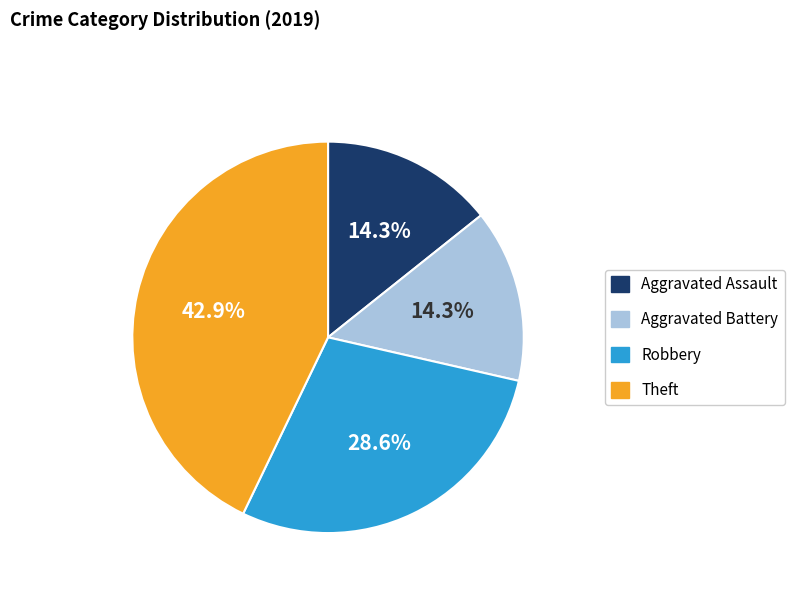

True or false: Aggravated Battery accounts for 23% of the total.

False